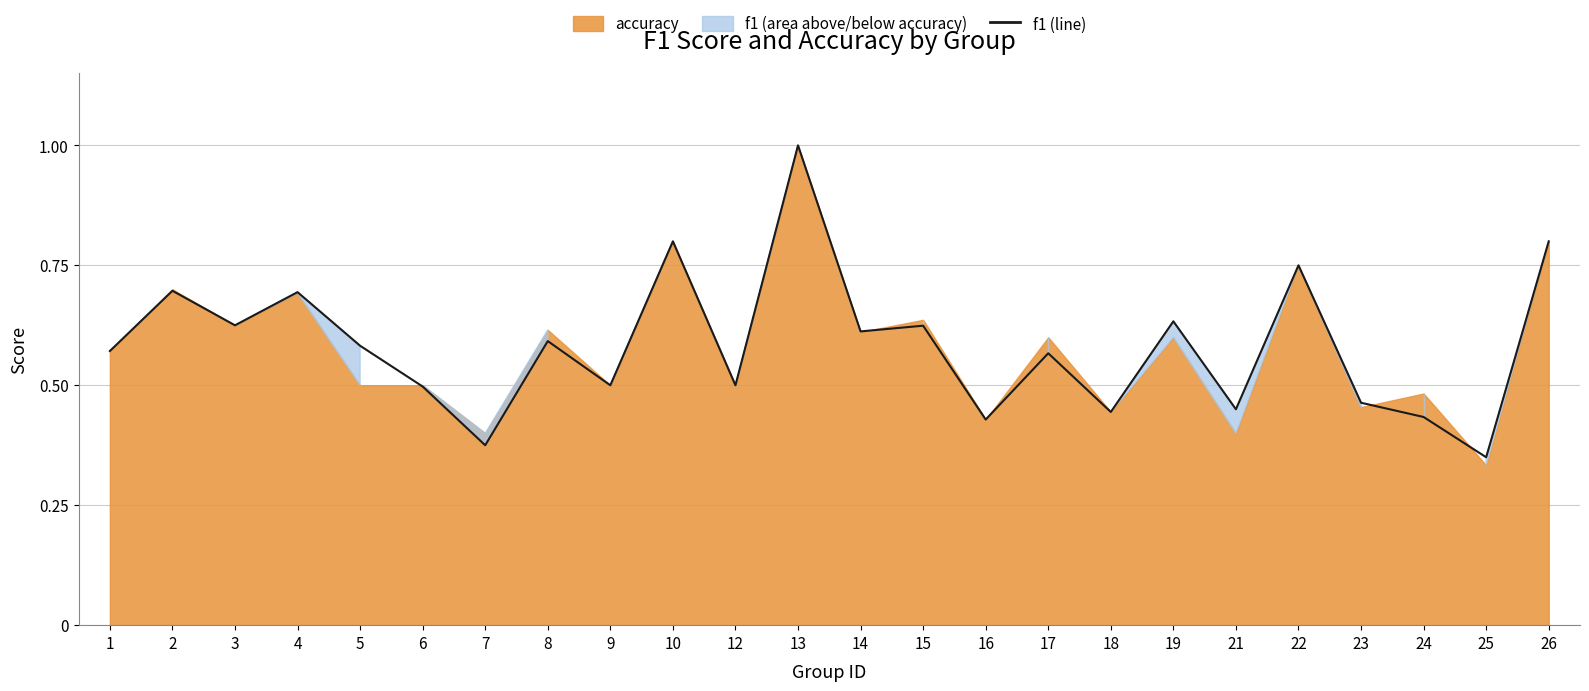

Between 18 and 19, which is larger?

19